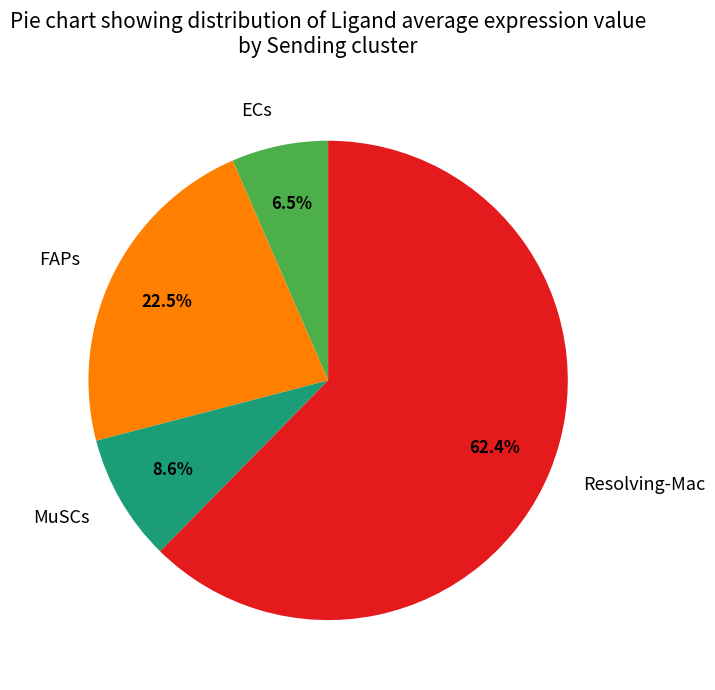

Combined, do Resolving-Mac and FAPs account for over 50%?

Yes